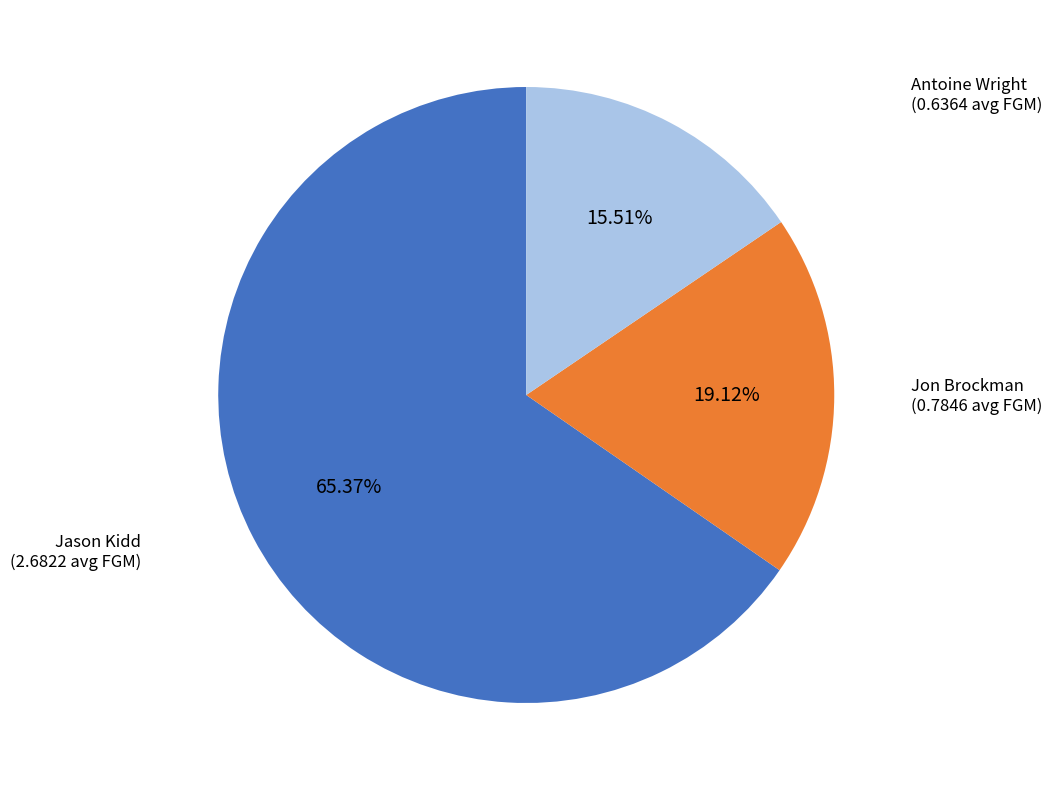

Count the number of slices in the pie.

3